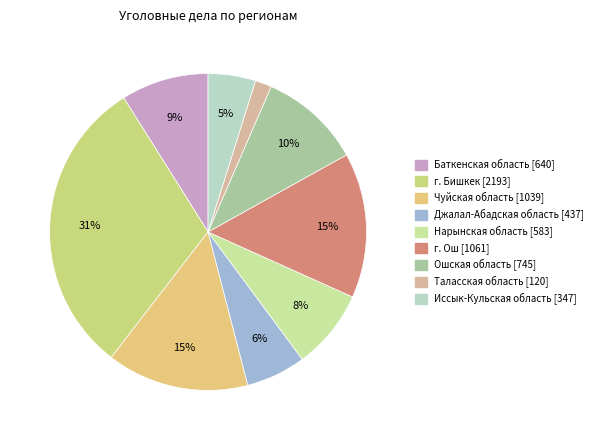

What percentage is the г. Бишкек slice, to the nearest percent?

31%